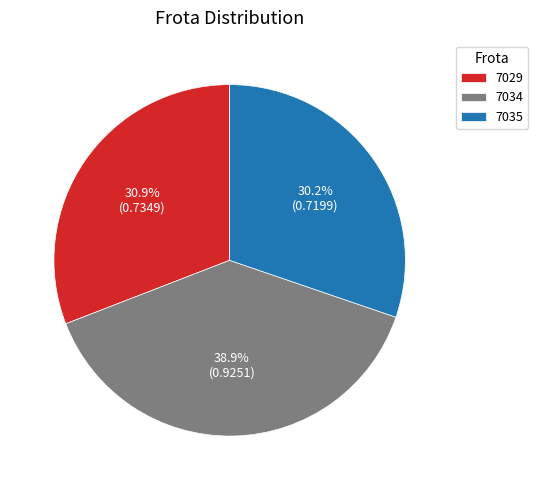

Rank the categories by value from lowest to highest.

7035, 7029, 7034